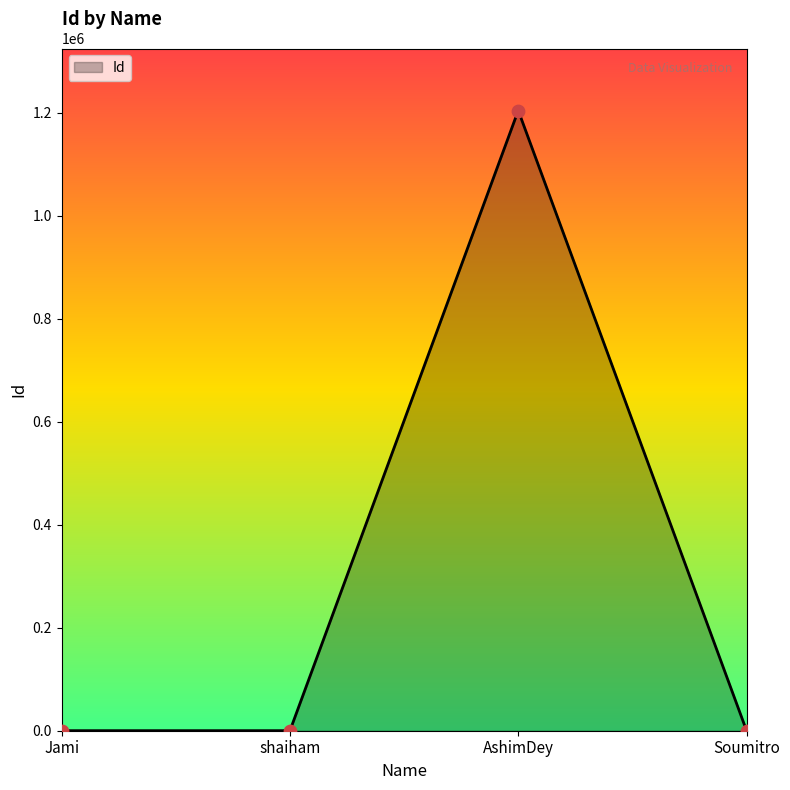

What is the change in value from AshimDey to Soumitro?

-1203938